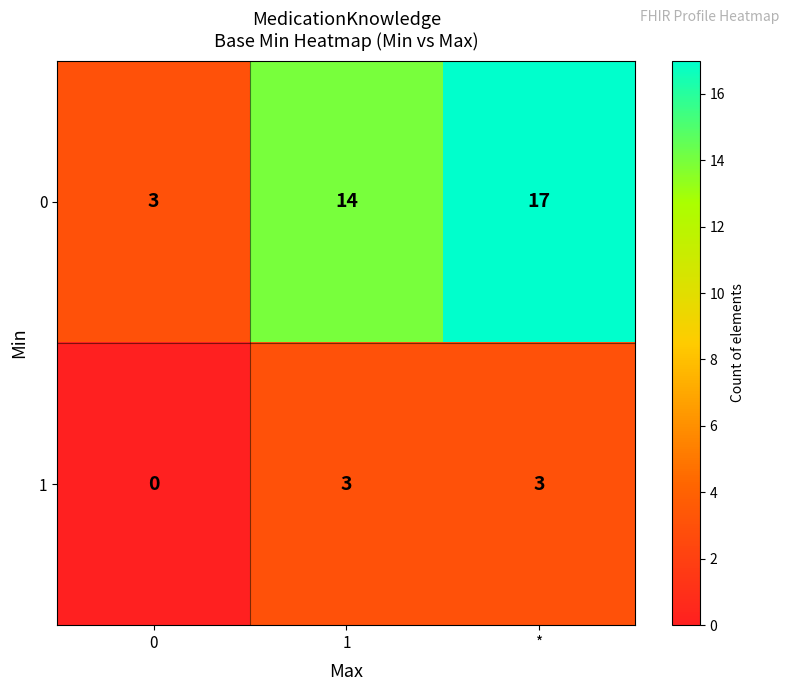

Rank the series by their maximum value, from highest to lowest.

0, 1